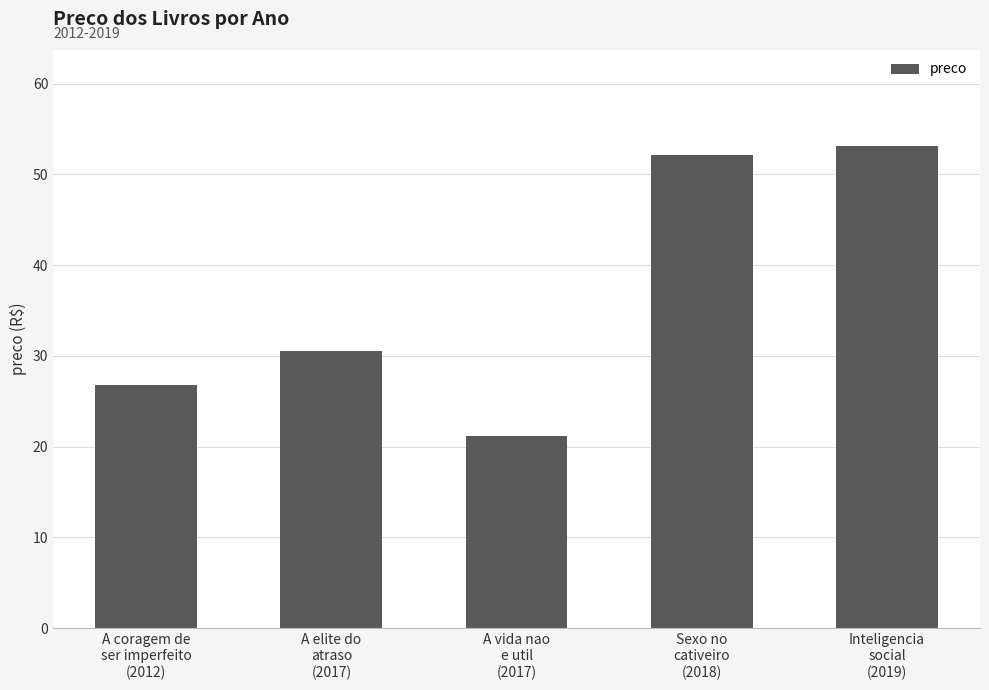

Reading left to right, transcribe all the data shown in this chart.

A coragem de
ser imperfeito
(2012)=26.8	A elite do
atraso
(2017)=30.5	A vida nao
e util
(2017)=21.2	Sexo no
cativeiro
(2018)=52.2	Inteligencia
social
(2019)=53.1